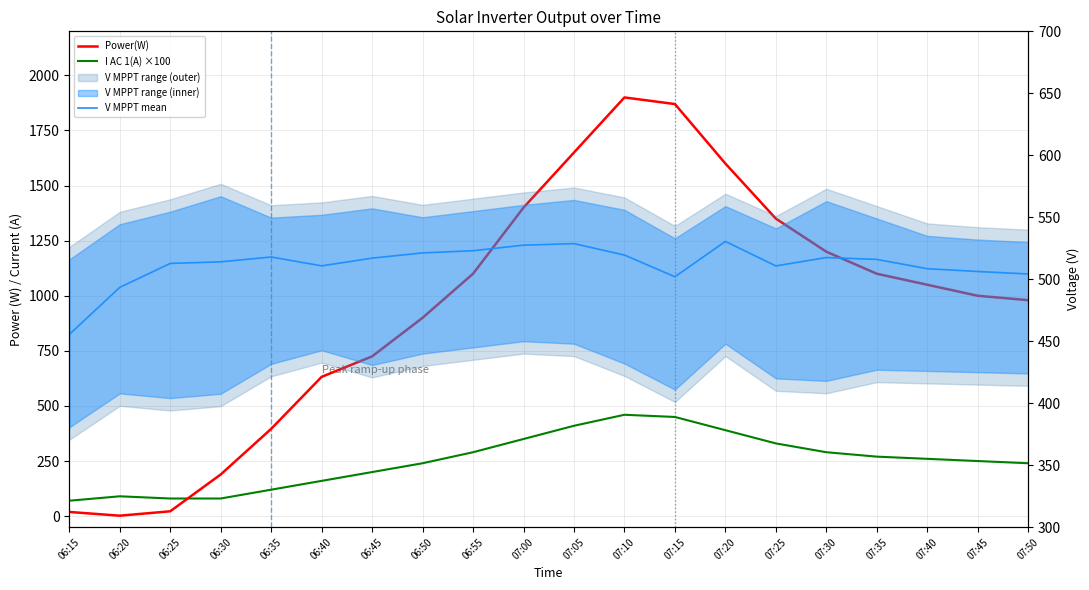

Where do I AC 1(A) ×100 and Power(W) first cross each other?

06:25 and 06:30